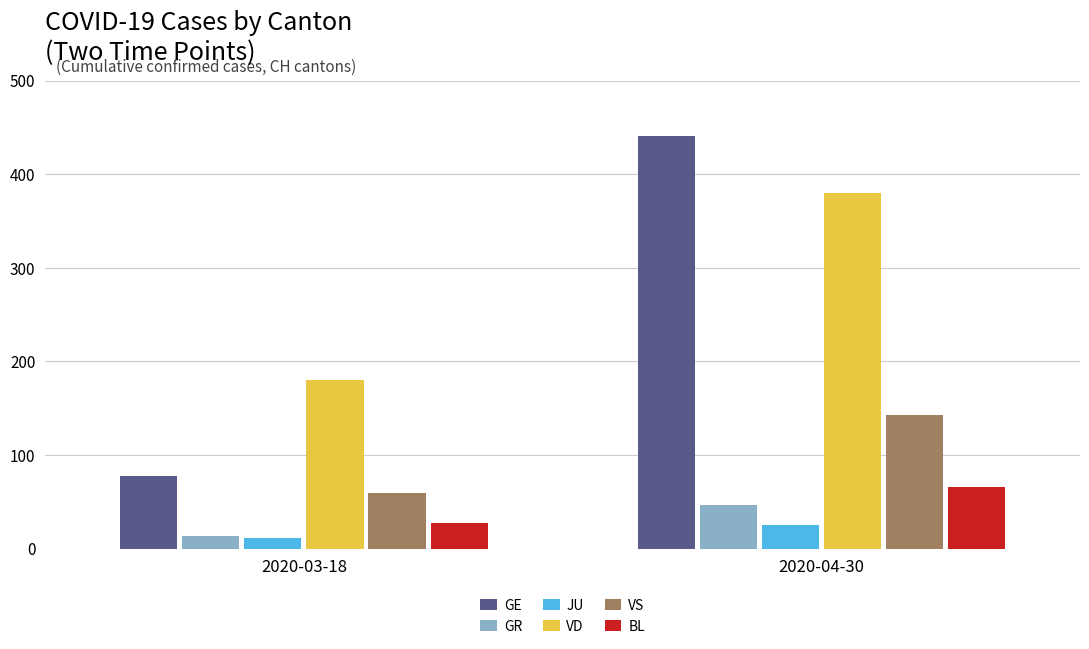

What is the difference between the maximum and minimum values in the JU series?

14